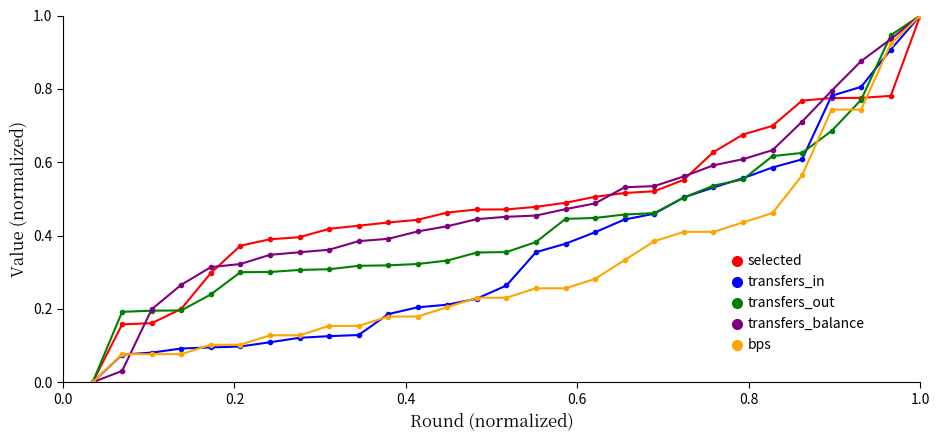

What is the maximum value for transfers_in?

1.0